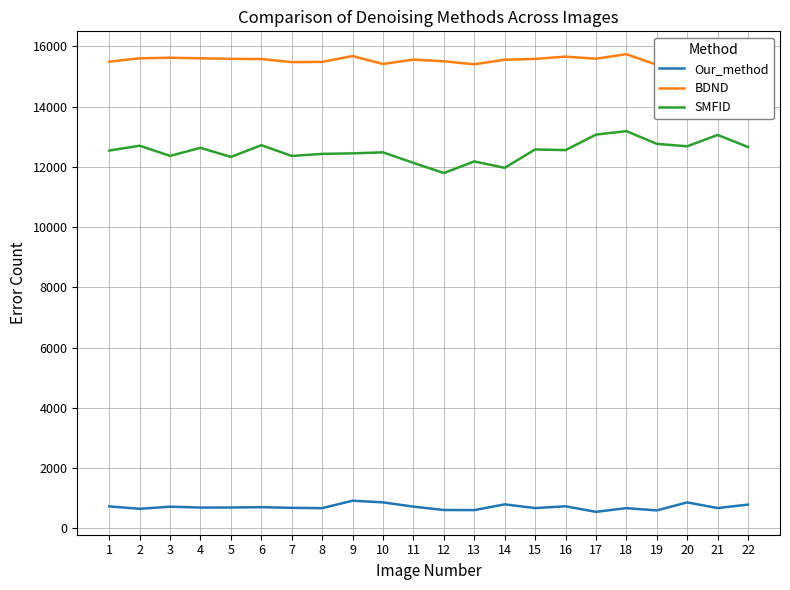

Which has a higher value, 17 or 9?

9